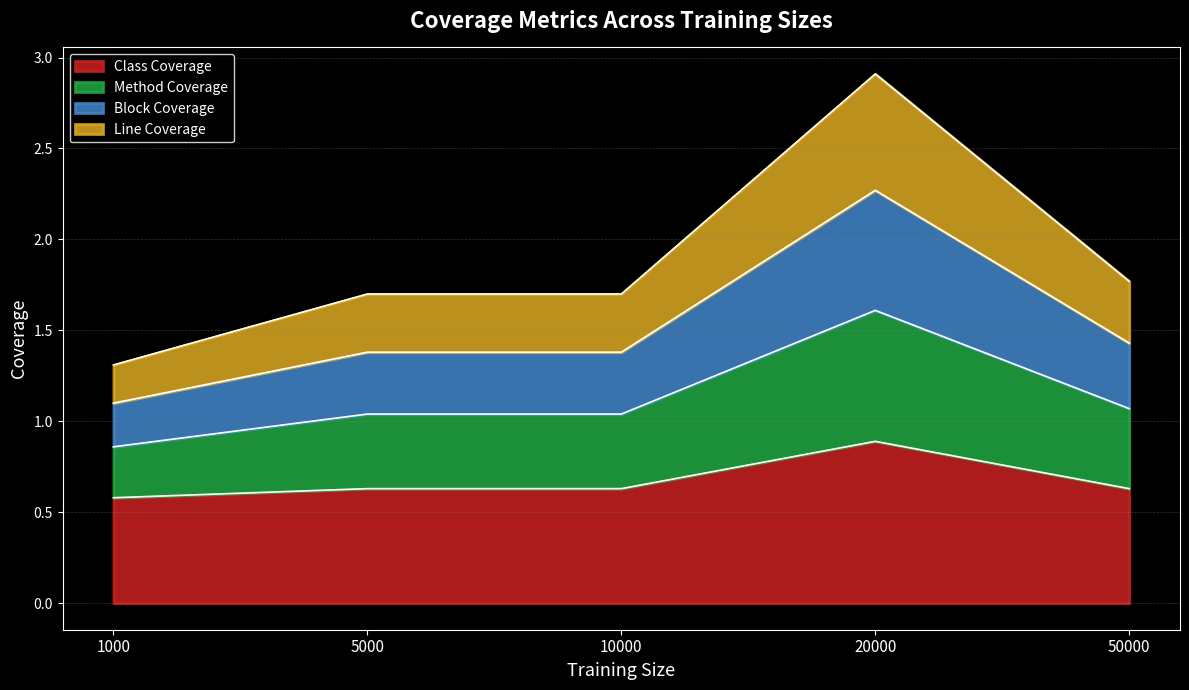

What are all the series names shown in the legend?

Class Coverage, Method Coverage, Block Coverage, Line Coverage